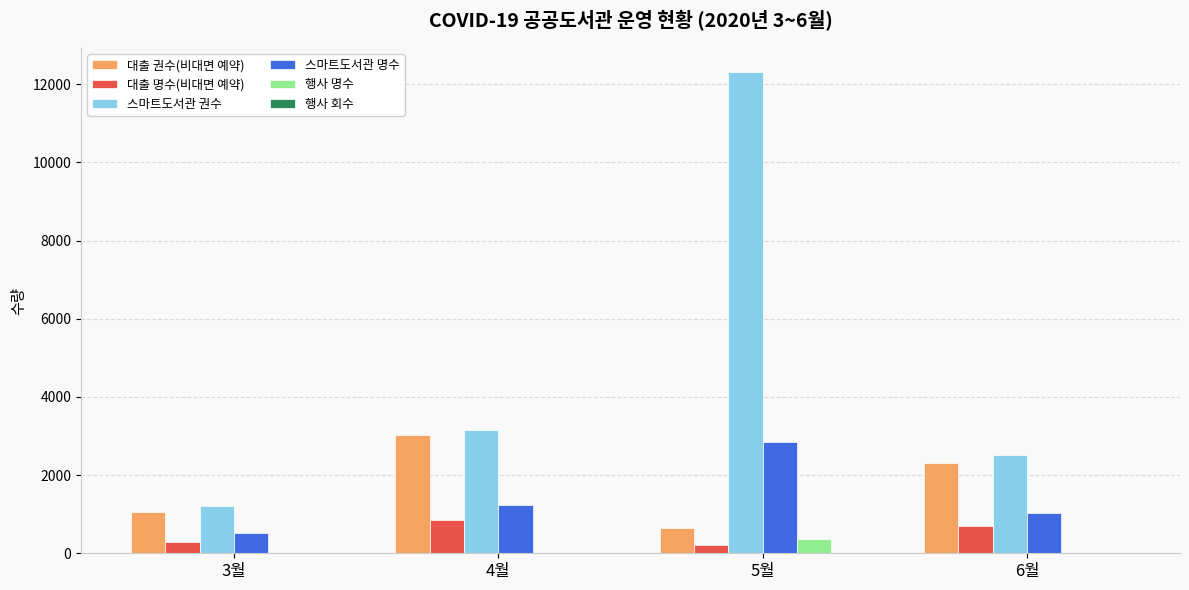

What is the average value of the 행사 명수 series?

94